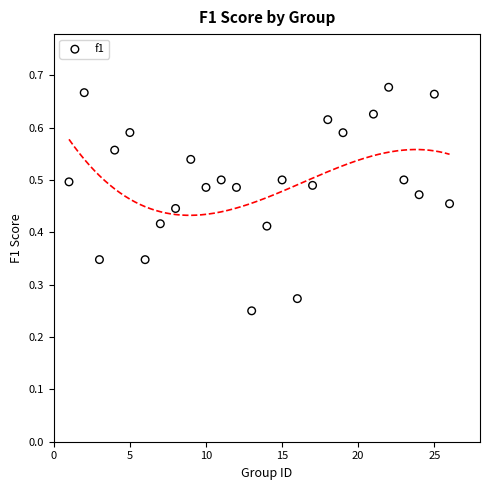

What is the range of X values (max minus min)?

25.0